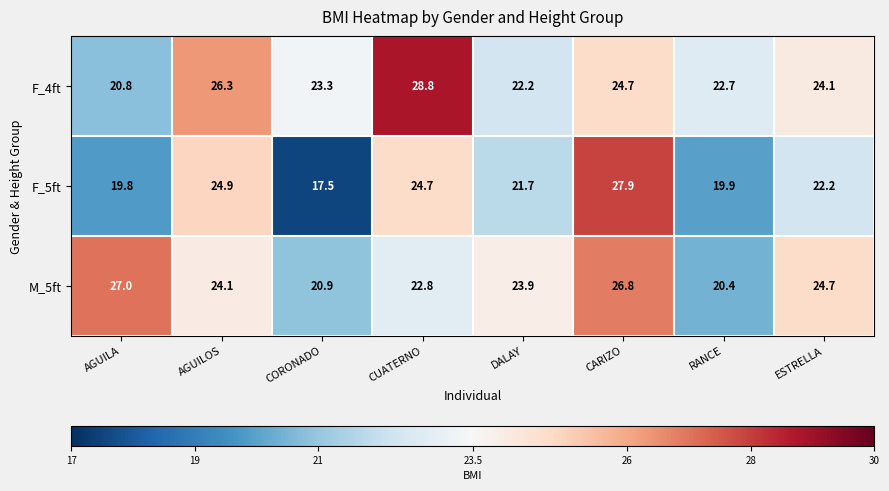

Reading right to left, list all the values displayed in this chart.

F_4ft: ESTRELLA=24.1	RANCE=22.7	CARIZO=24.7	DALAY=22.2	CUATERNO=28.8	CORONADO=23.3	AGUILOS=26.3	AGUILA=20.8
F_5ft: ESTRELLA=22.2	RANCE=19.9	CARIZO=27.9	DALAY=21.7	CUATERNO=24.7	CORONADO=17.5	AGUILOS=24.9	AGUILA=19.8
M_5ft: ESTRELLA=24.7	RANCE=20.4	CARIZO=26.8	DALAY=23.9	CUATERNO=22.8	CORONADO=20.9	AGUILOS=24.1	AGUILA=27.0